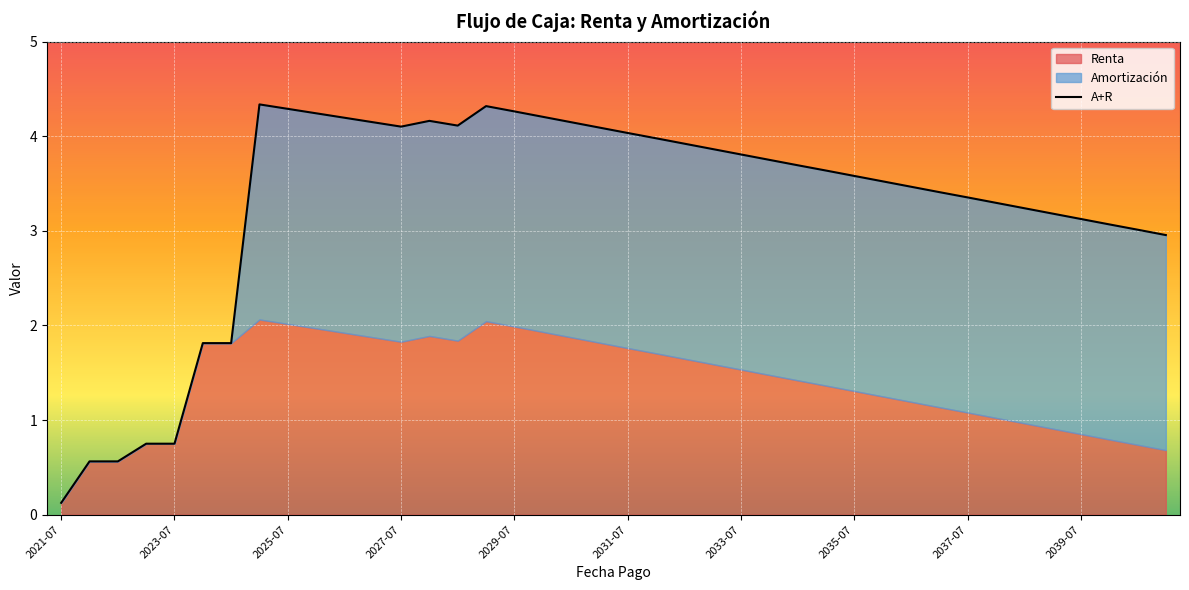

How many positive values does the Amortización series have?

33